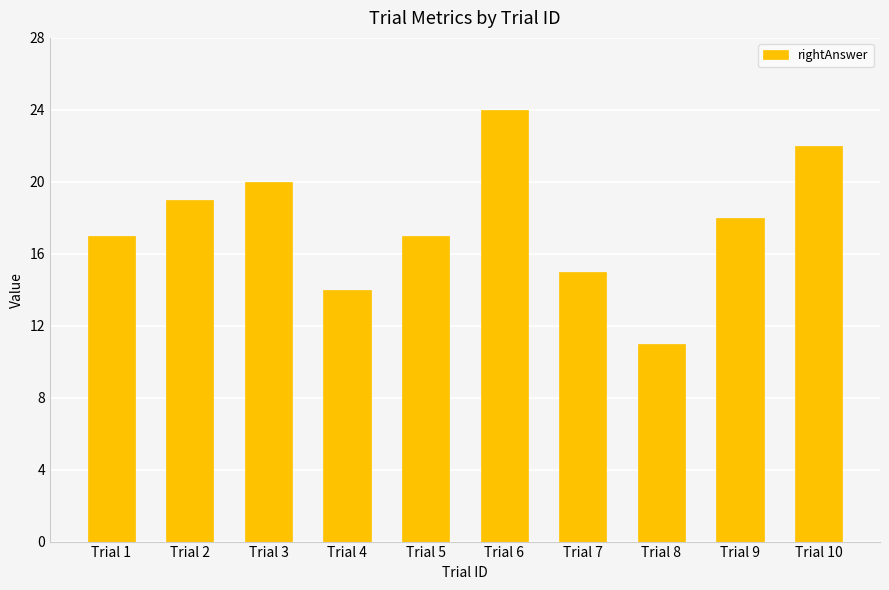

How many values are below 18?

5